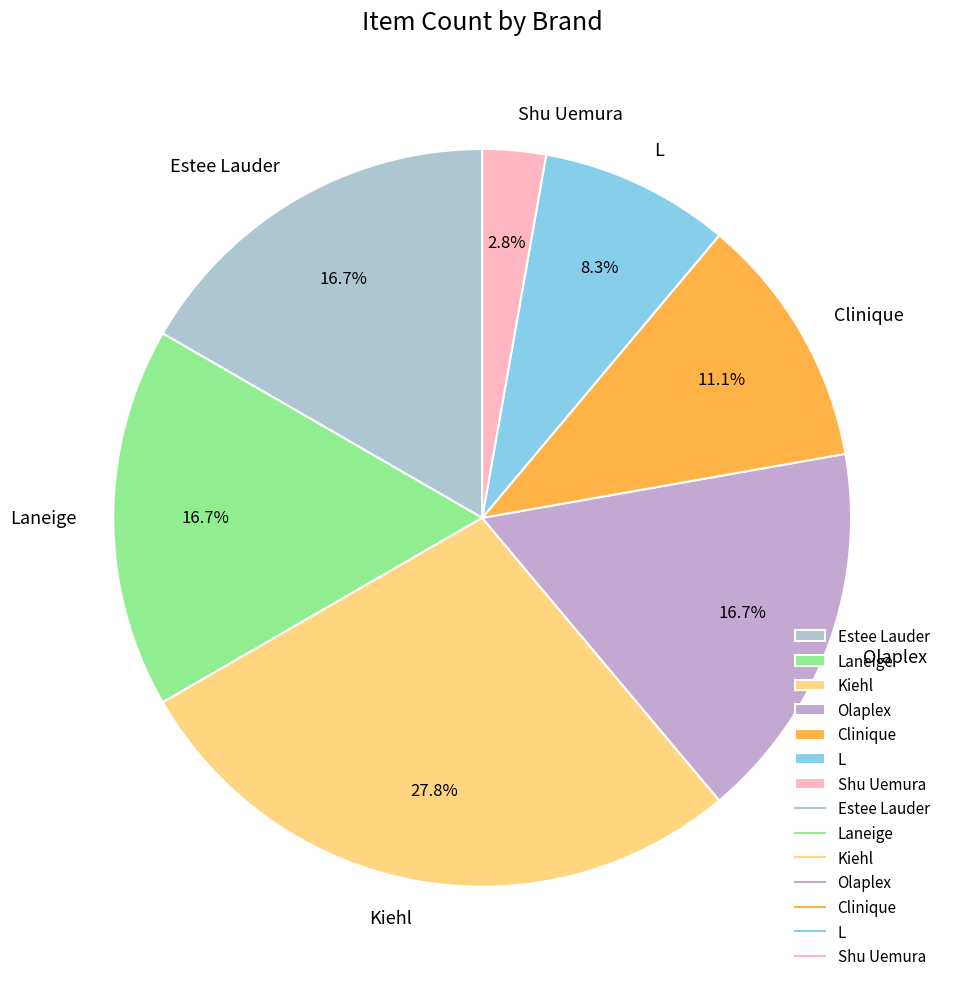

How many segments does this pie chart have?

7